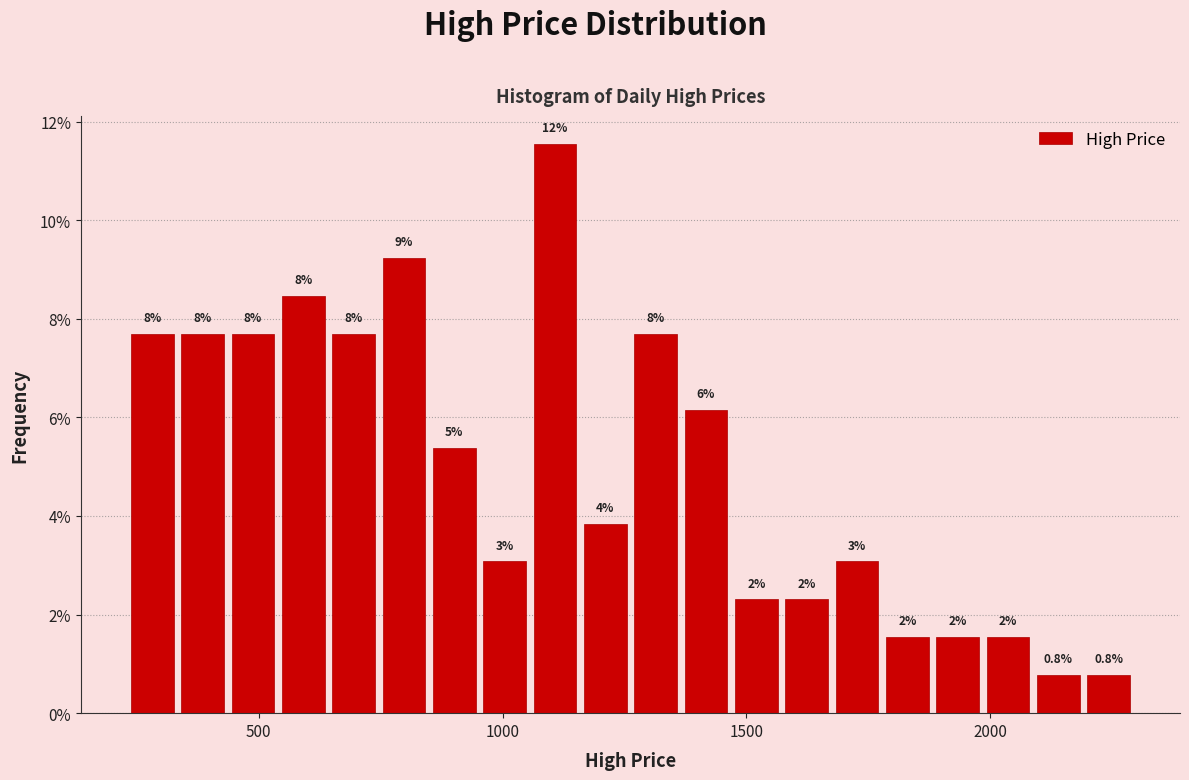

Read against the x-axis, roughly where is the centre of the tallest bar?

1100